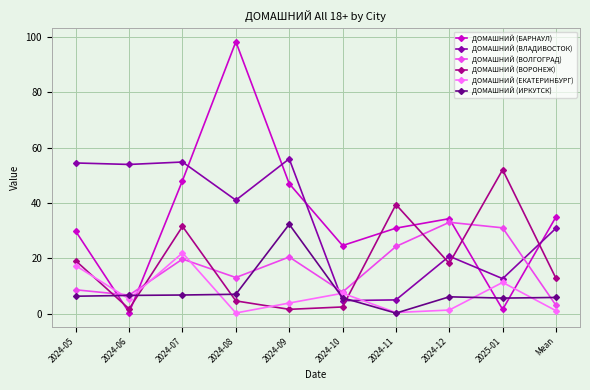

What is the maximum value shown in the chart?

98.3